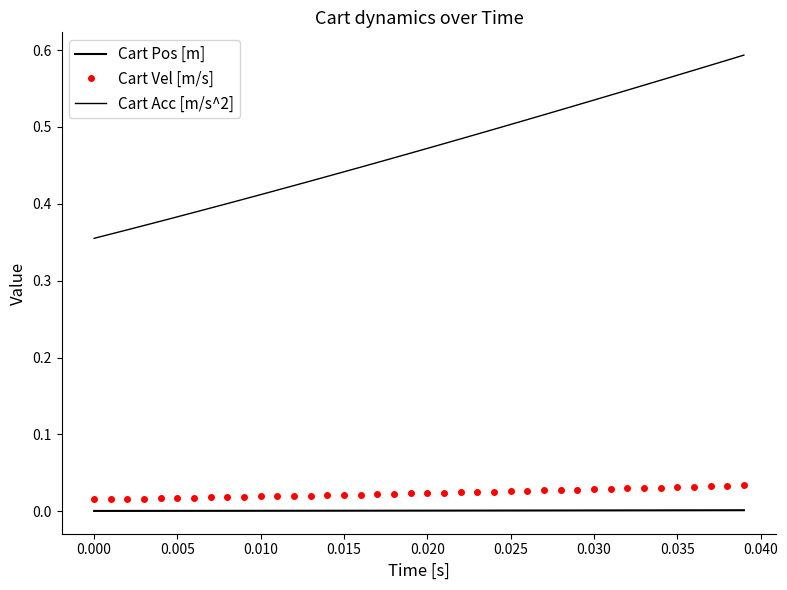

What is the highest value of the Cart Acc [m/s^2] series?

0.6